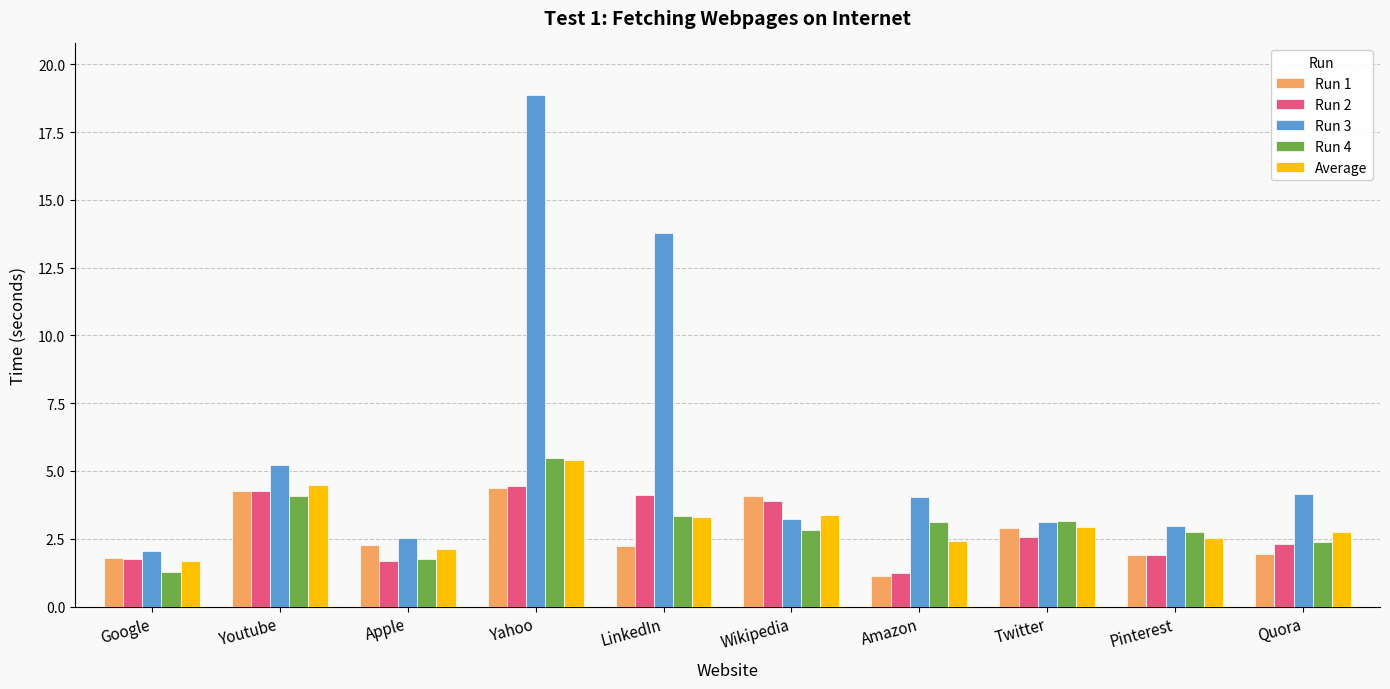

The Average series shows 2.7 at Quora. True or false?

True